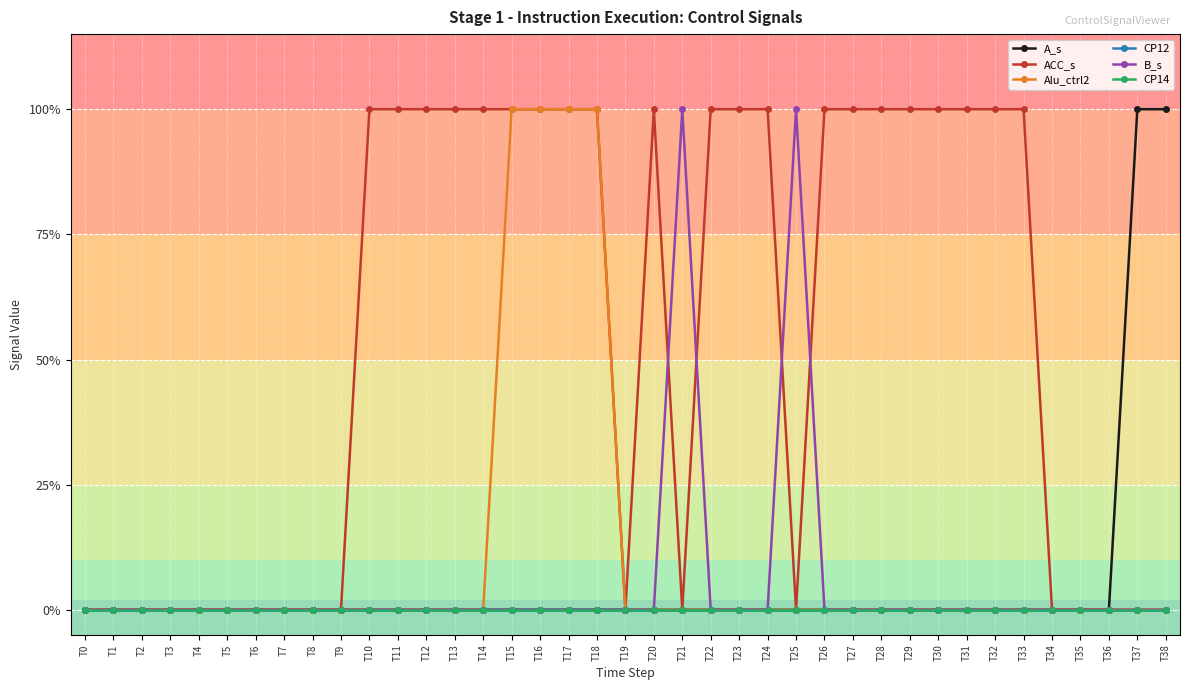

How many interior local peaks does the B_s series have?

2